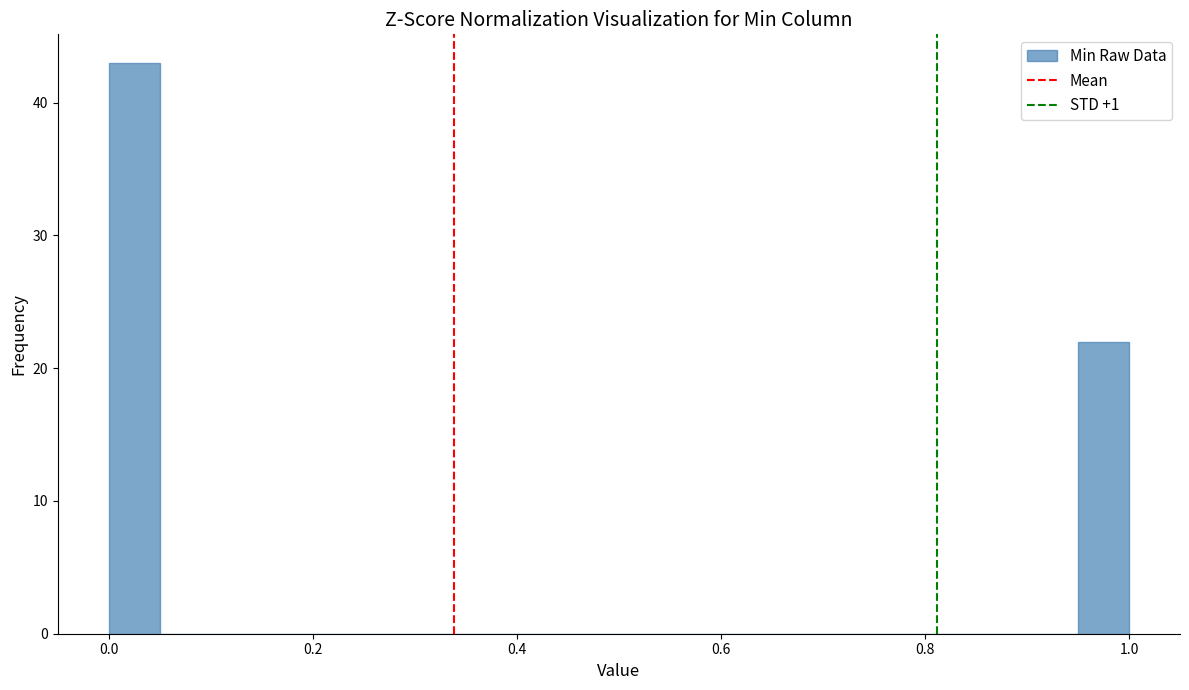

Read against the x-axis, roughly where is the centre of the tallest bar?

0.02